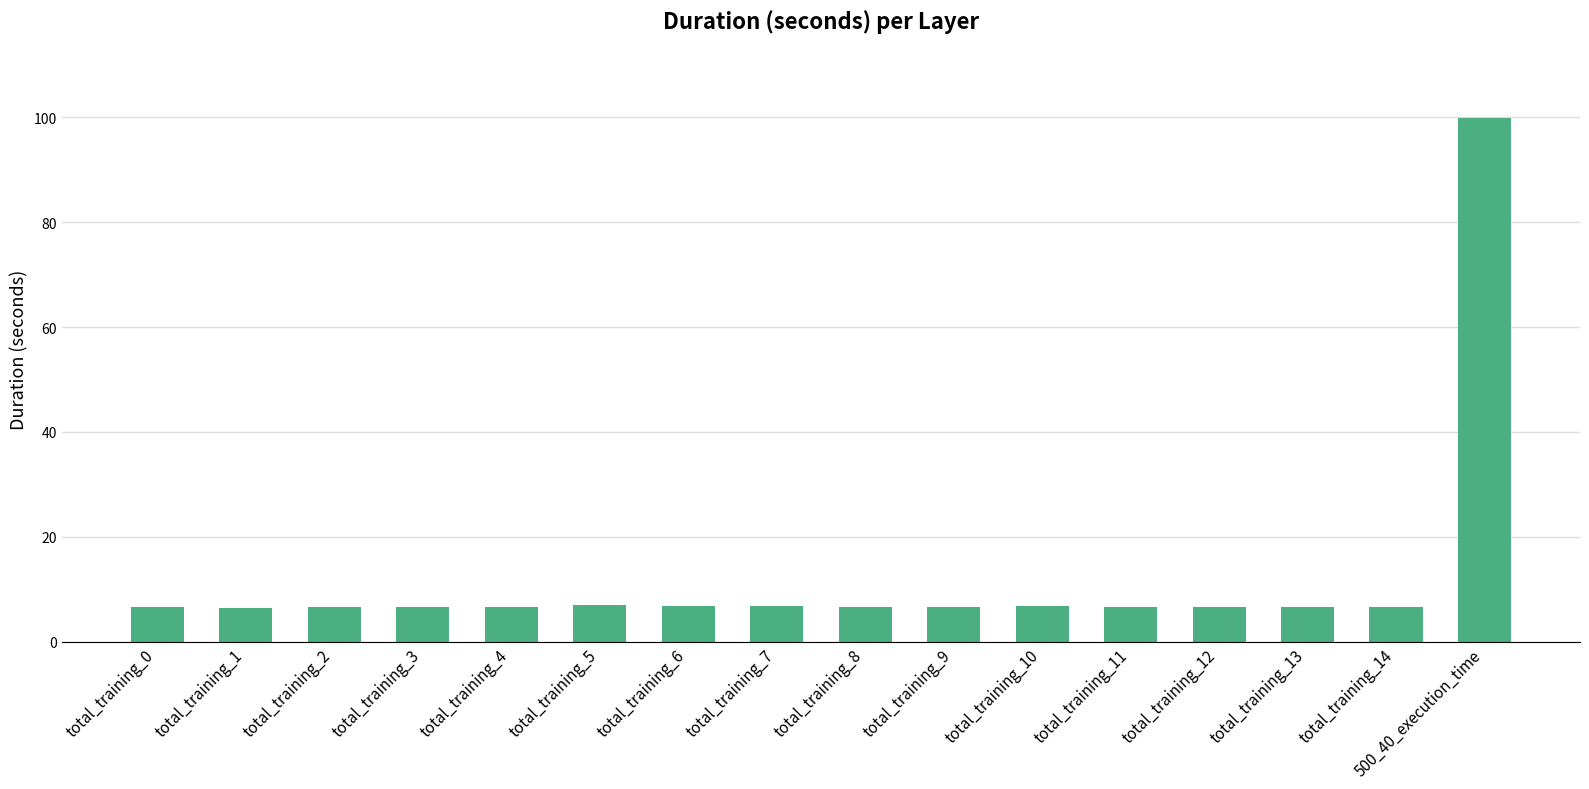

Which label corresponds to the largest value in the chart?

500_40_execution_time